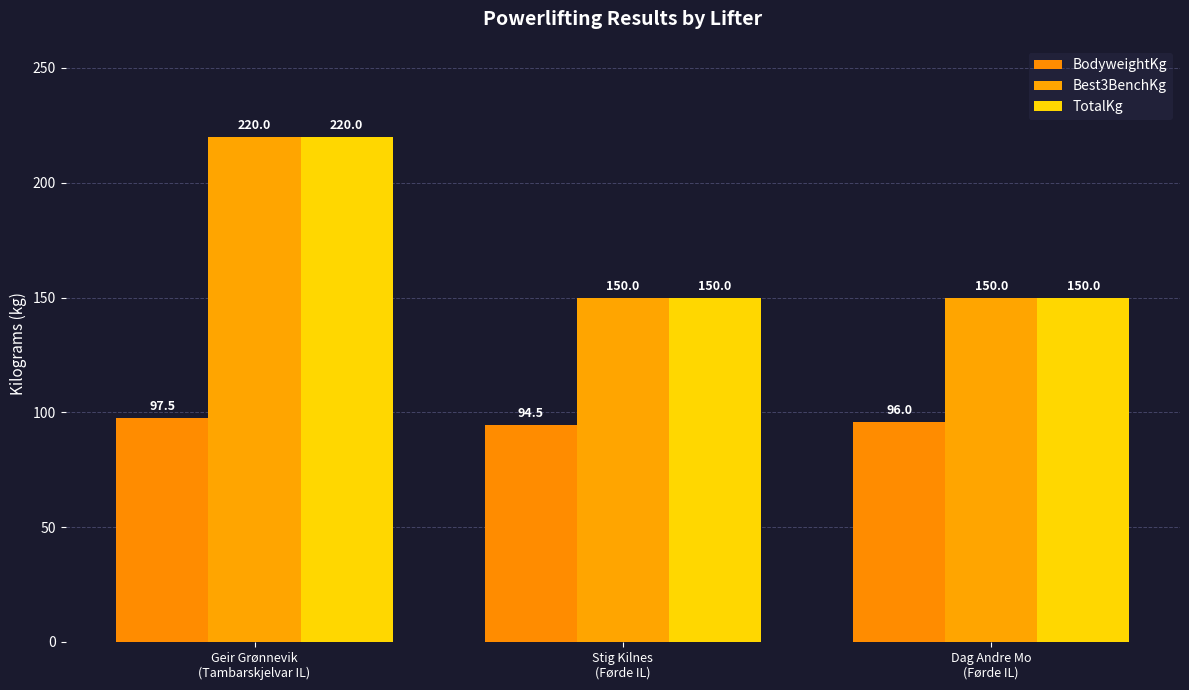

Where is BodyweightKg nearest to the value 96?

Dag Andre Mo
(Førde IL)